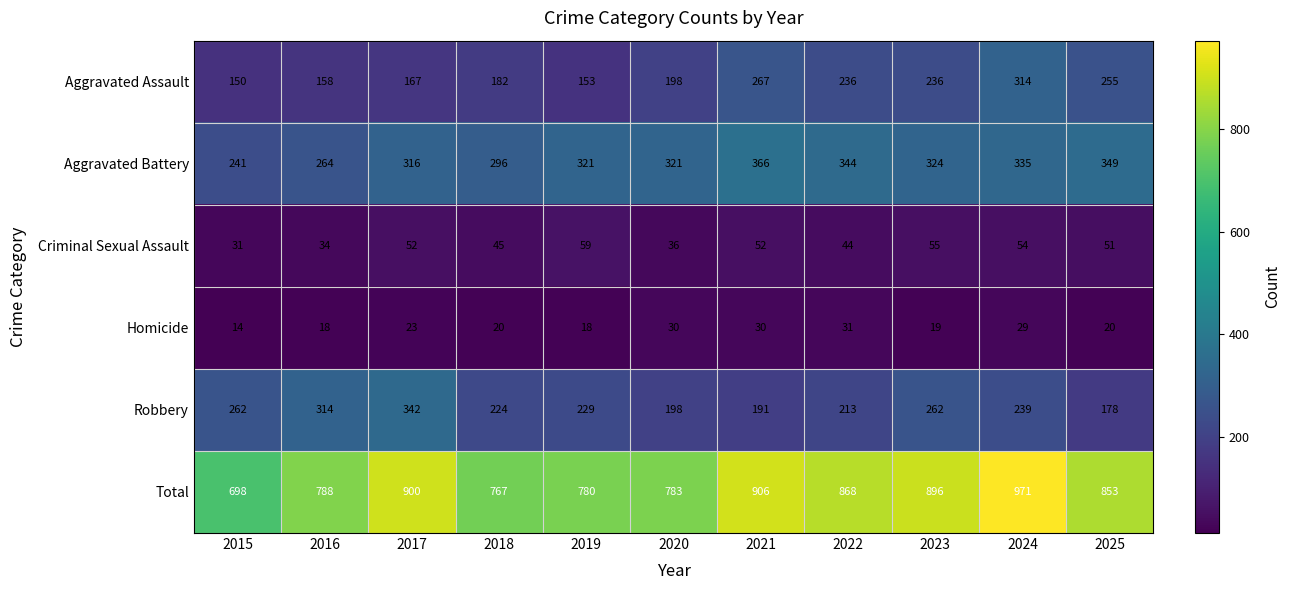

Rank the series at 2018 from highest to lowest value.

Total, Aggravated Battery, Robbery, Aggravated Assault, Criminal Sexual Assault, Homicide